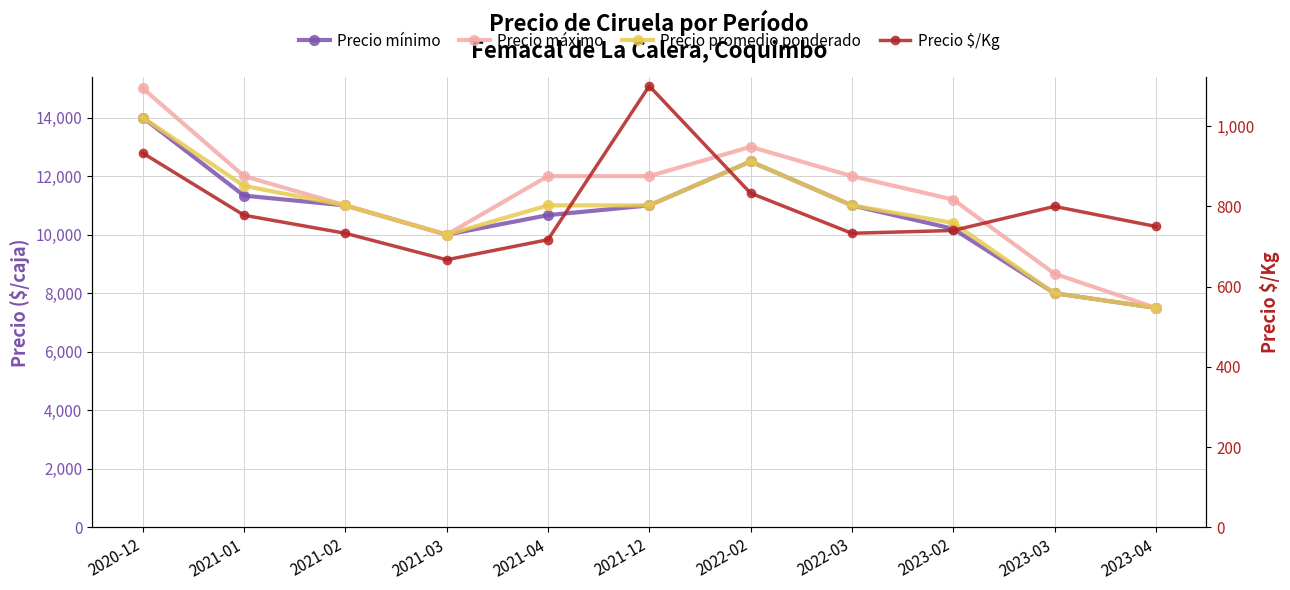

Is this an area chart (filled region under the line)?

No